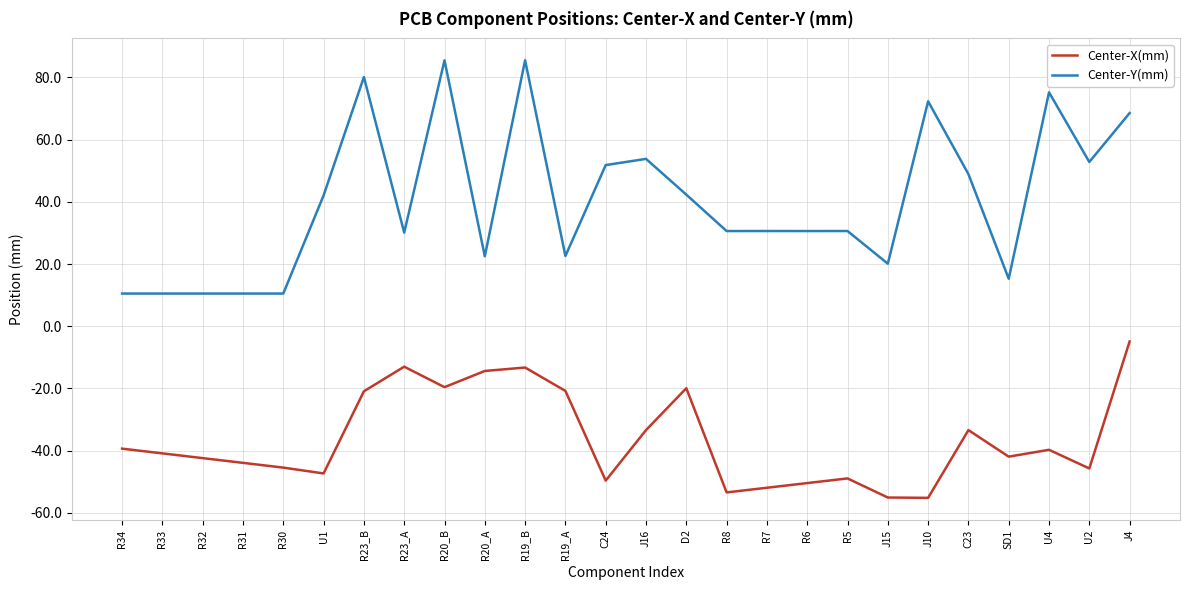

At how many categories does at least one series exceed 32?

12